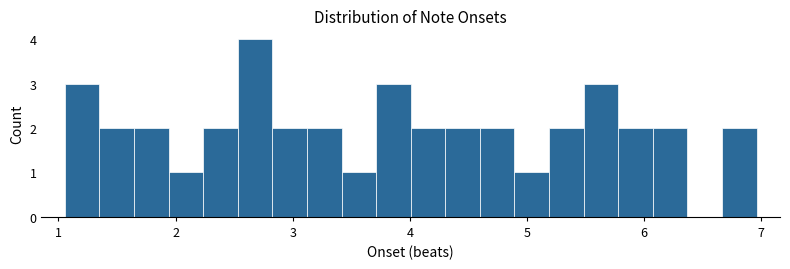

Around what value on the x-axis is the tallest bar? Give the approximate position of its centre, as read against the axis.

2.7